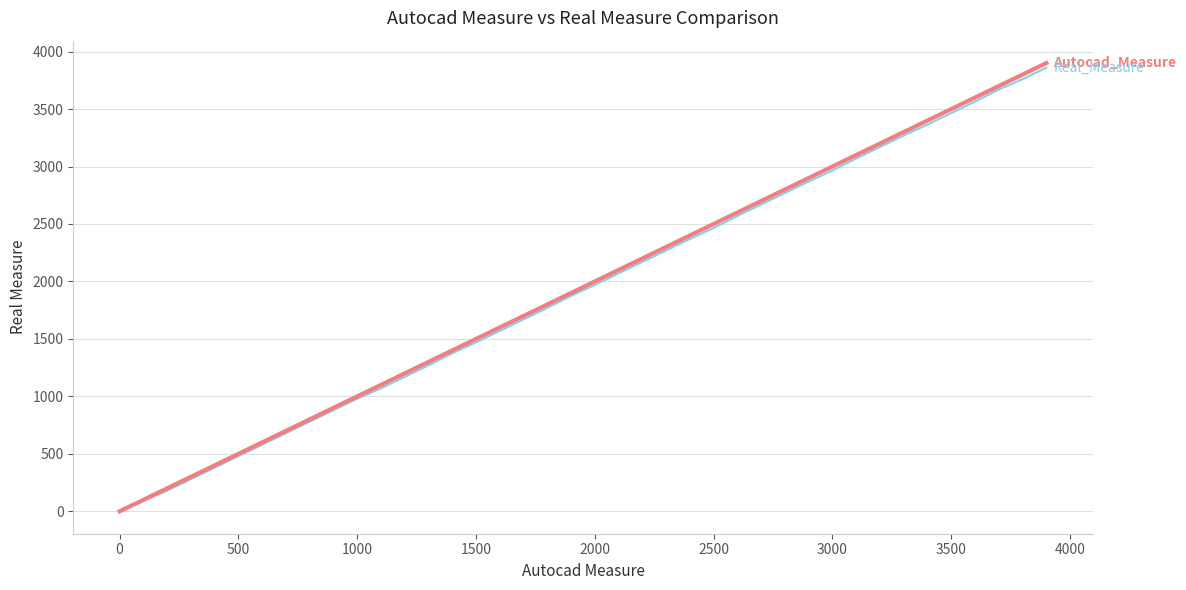

What is the greatest value displayed?

3900